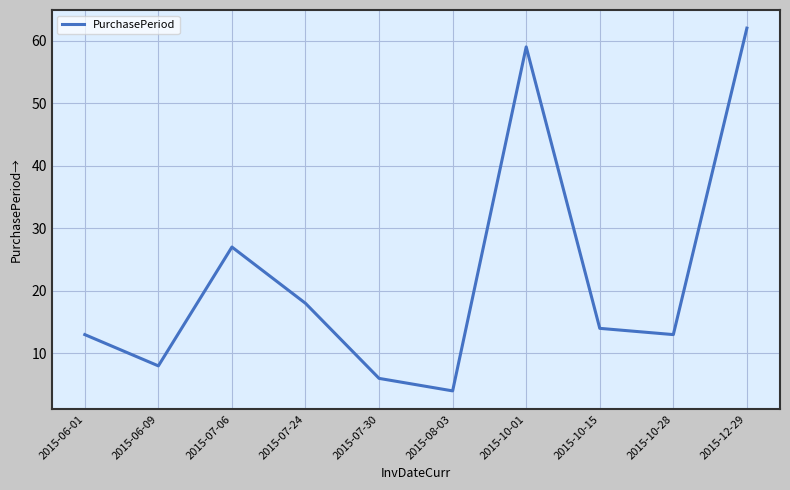

What is the minimum value shown in the chart?

4